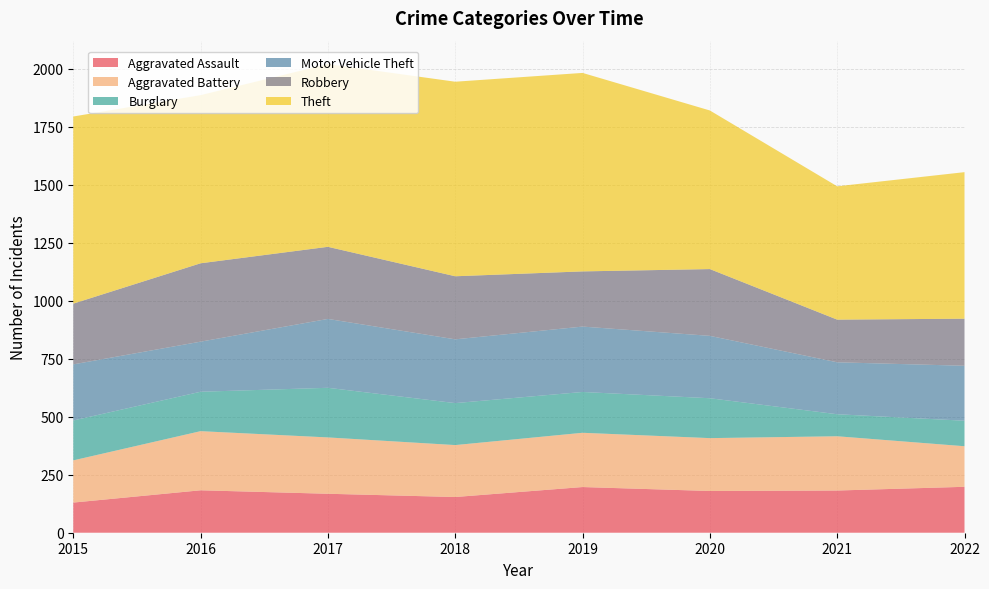

Reading right to left, transcribe all the data shown in this chart.

Aggravated Assault: 198	182	180	197	154	168	183	130
Aggravated Battery: 175	234	228	234	224	243	255	182
Burglary: 110	95	172	176	181	214	170	172
Motor Vehicle Theft: 237	224	269	282	275	297	216	242
Robbery: 203	184	288	238	272	311	338	262
Theft: 632	575	684	856	839	788	725	807